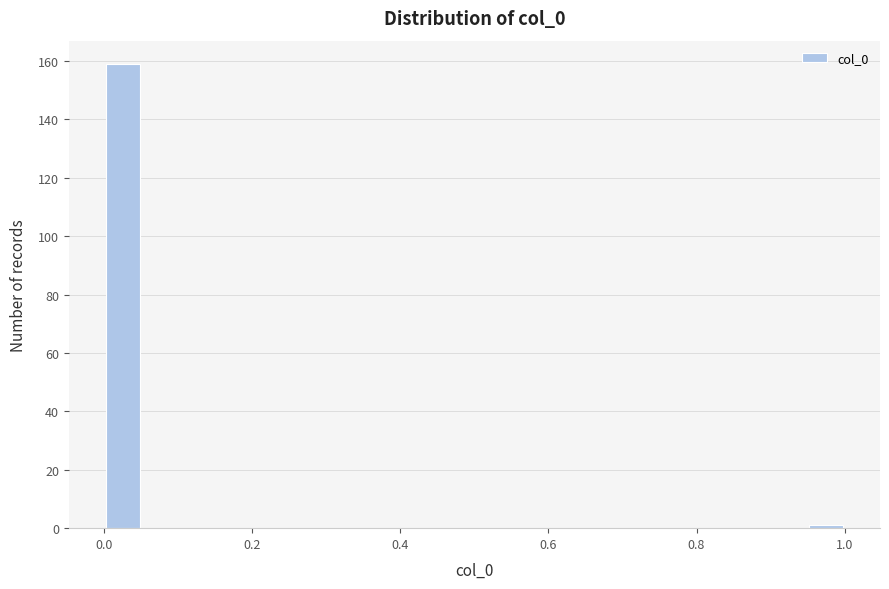

Read against the x-axis, roughly where is the centre of the tallest bar?

0.02